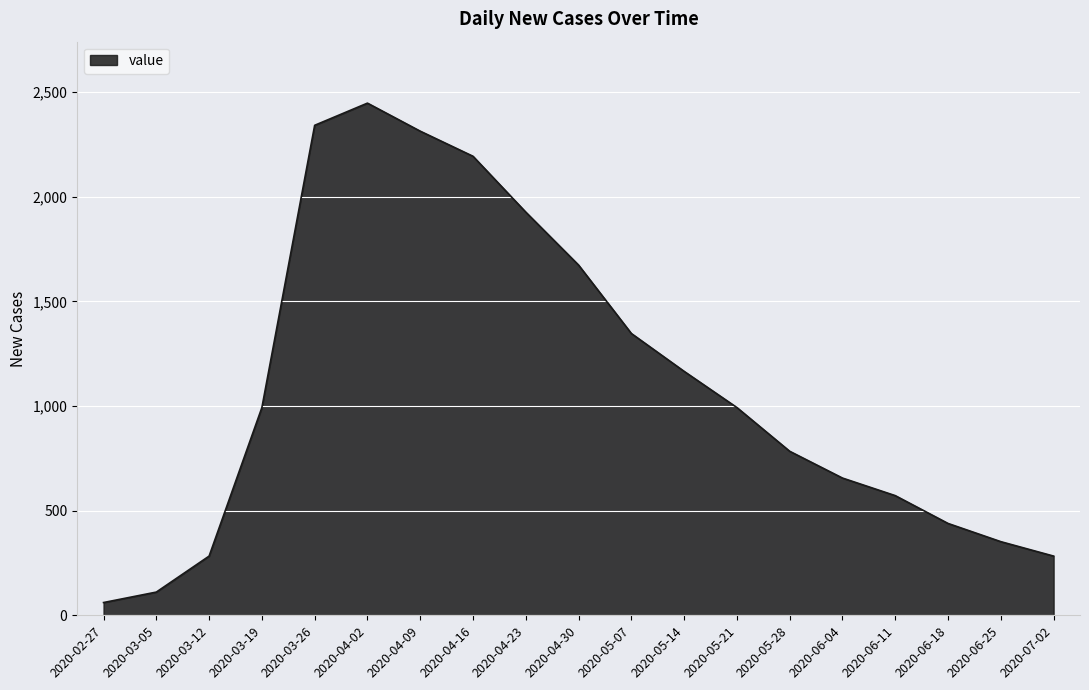

The value at 2020-03-26 is 2342. True or false?

True